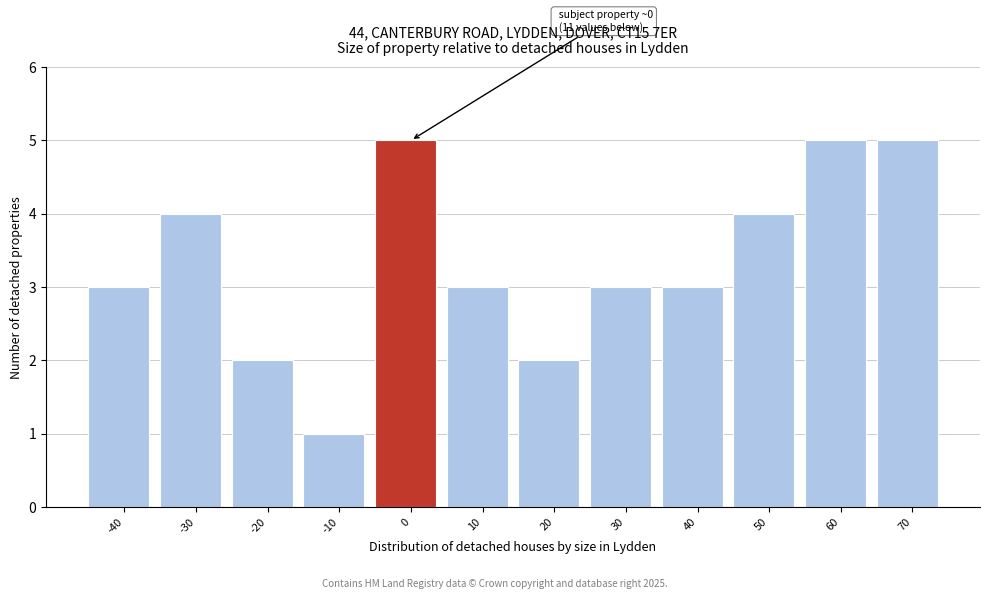

Reading left to right, what are all the values shown in this chart?

-40=3	-30=4	-20=2	-10=1	0=5	10=3	20=2	30=3	40=3	50=4	60=5	70=5